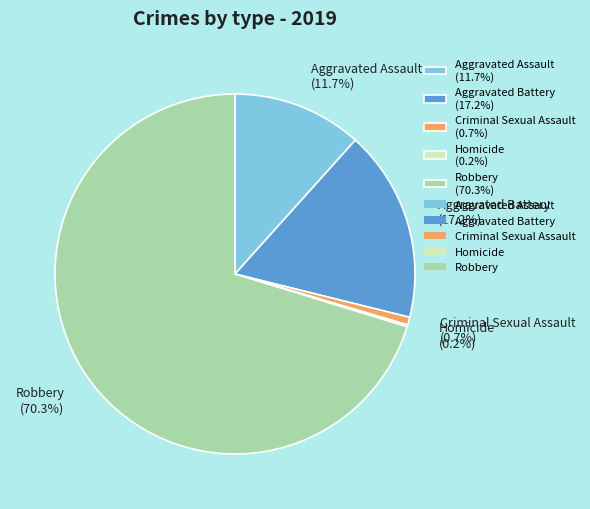

Which has a higher value, Criminal Sexual Assault or Robbery?

Robbery